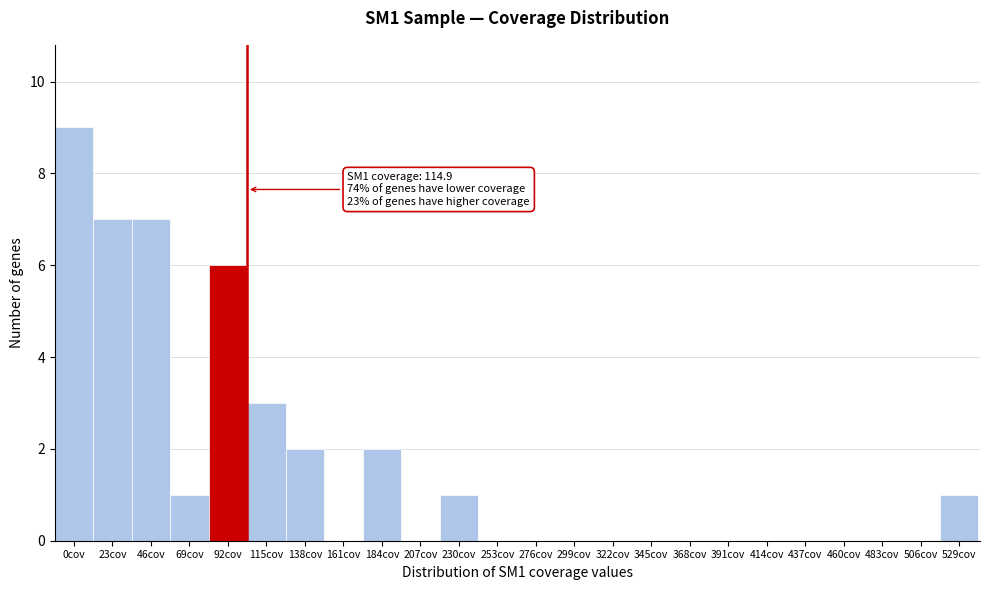

Reading right to left, list all the values displayed in this chart.

529cov=1	506cov=0	483cov=0	460cov=0	437cov=0	414cov=0	391cov=0	368cov=0	345cov=0	322cov=0	299cov=0	276cov=0	253cov=0	230cov=1	207cov=0	184cov=2	161cov=0	138cov=2	115cov=3	92cov=6	69cov=1	46cov=7	23cov=7	0cov=9